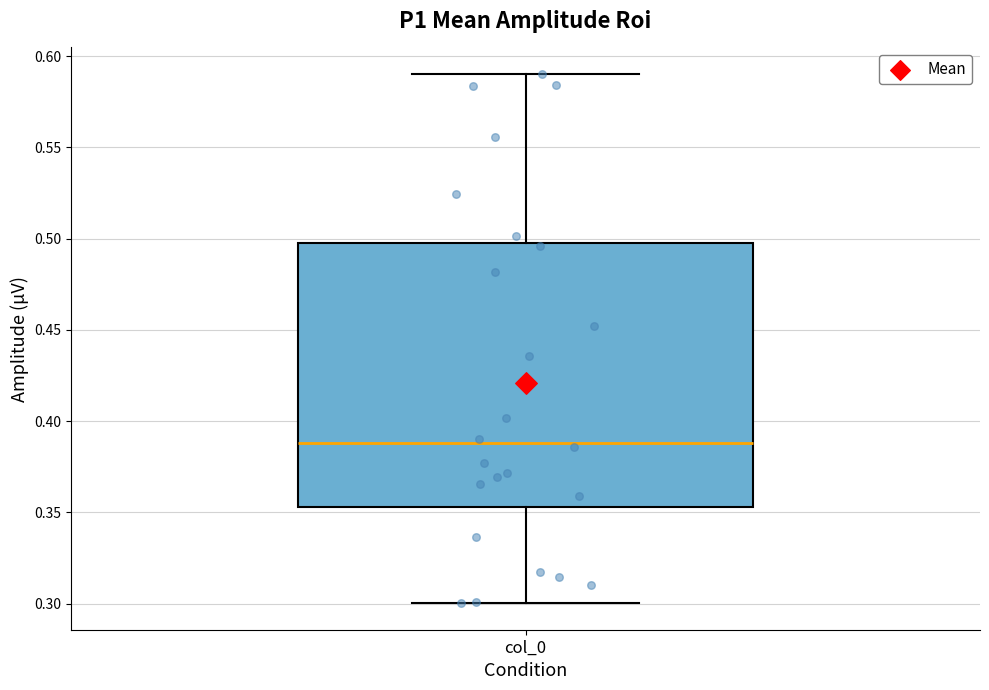

Where is the upper edge of the box for col_0 on the y-axis? The values are not printed on the chart, so give them approximately, as read against the axis.

0.495